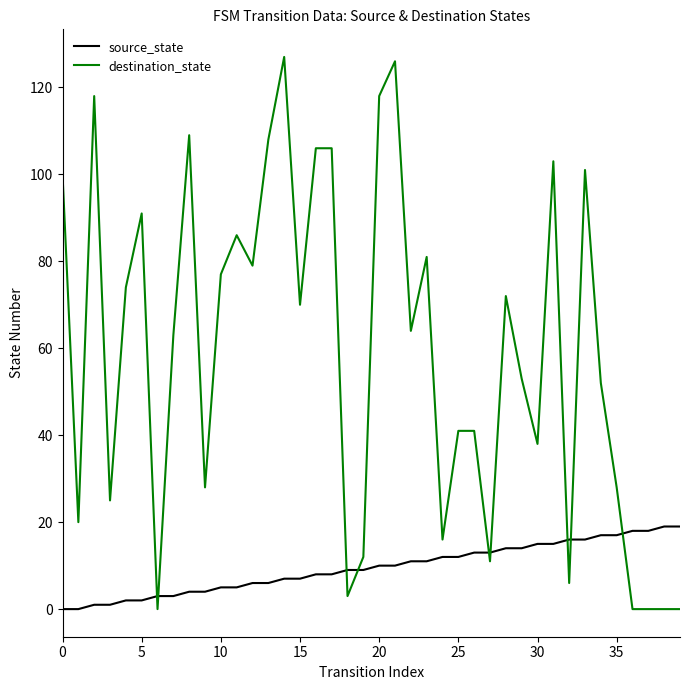

True or false: destination_state and source_state cross at least once.

True